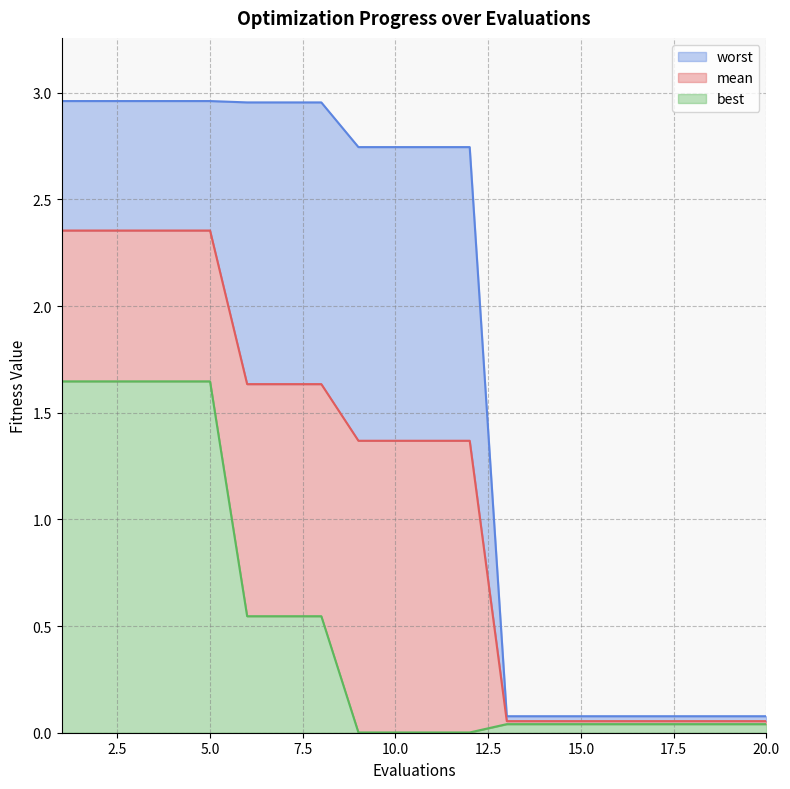

True or false: worst and best cross at least once.

False